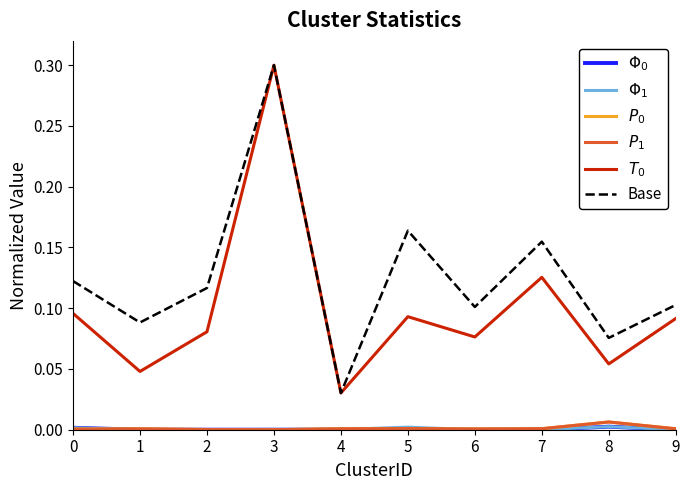

At which category is the sum across all series the highest?

3